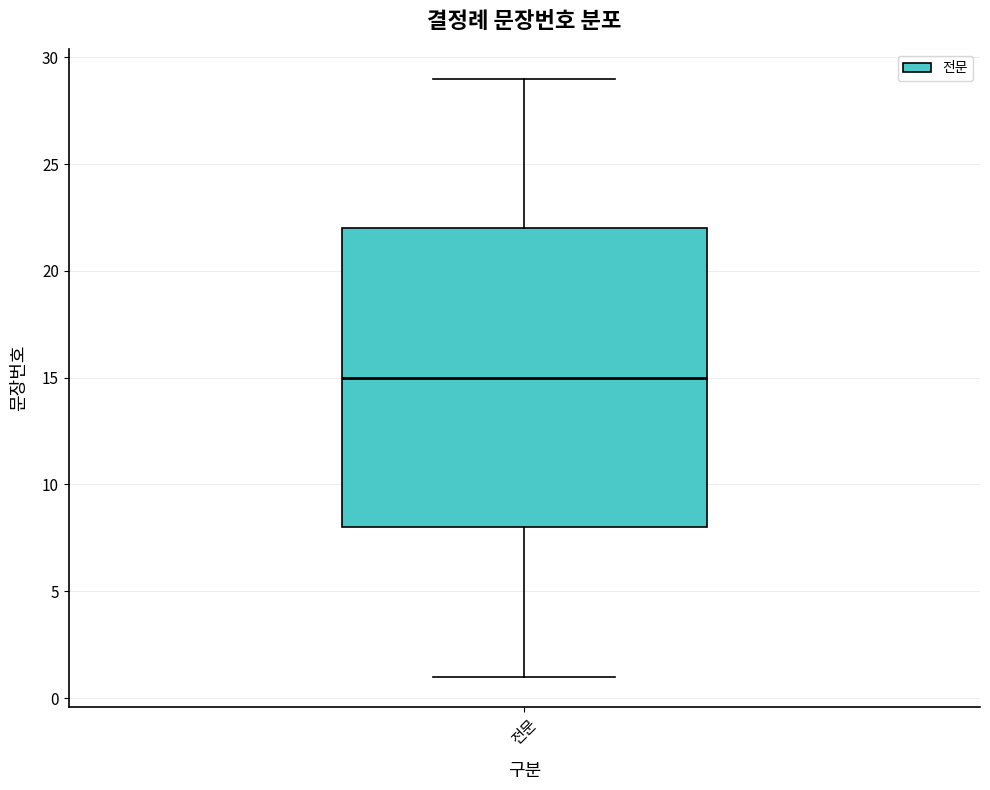

Read this box plot against the y-axis: the position of the median line, the range covered by the box, and the ends of both whiskers. The values are not printed on the chart, so give them approximately, as read against the axis.

median 15, box 8 to 22, whiskers 1 to 29